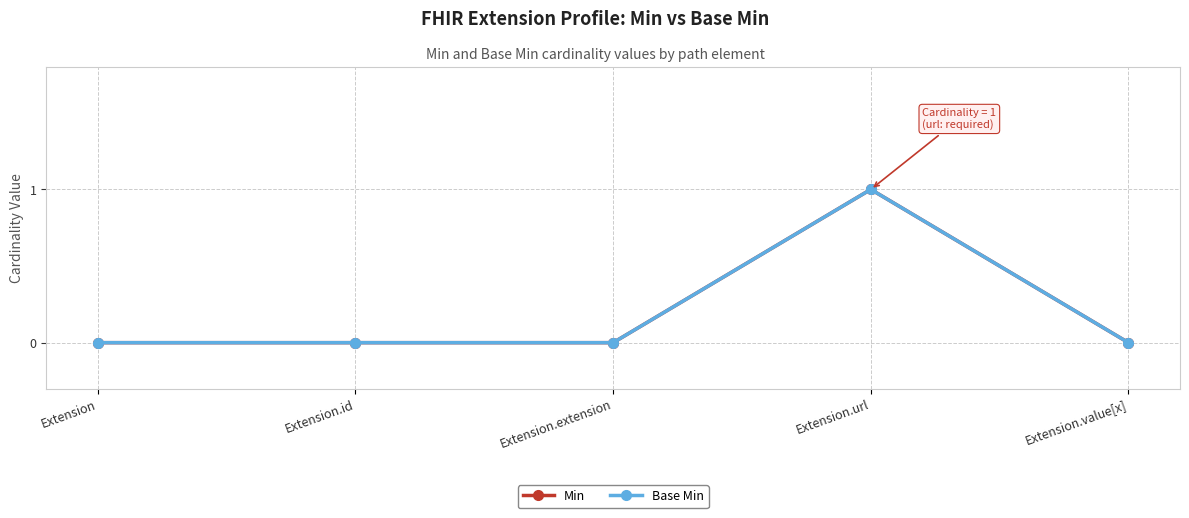

True or false: Min has more than 0 interior local peaks.

True